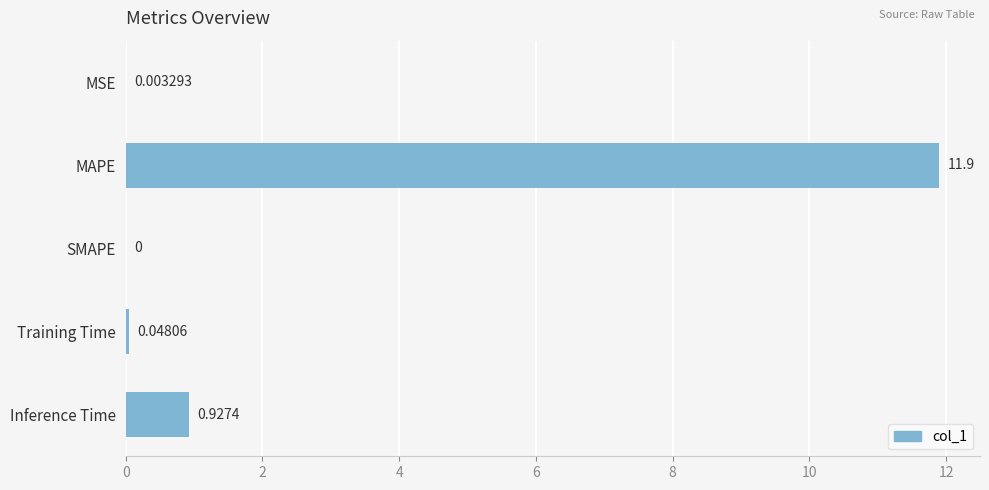

Where is the data nearest to the value 5?

Inference Time